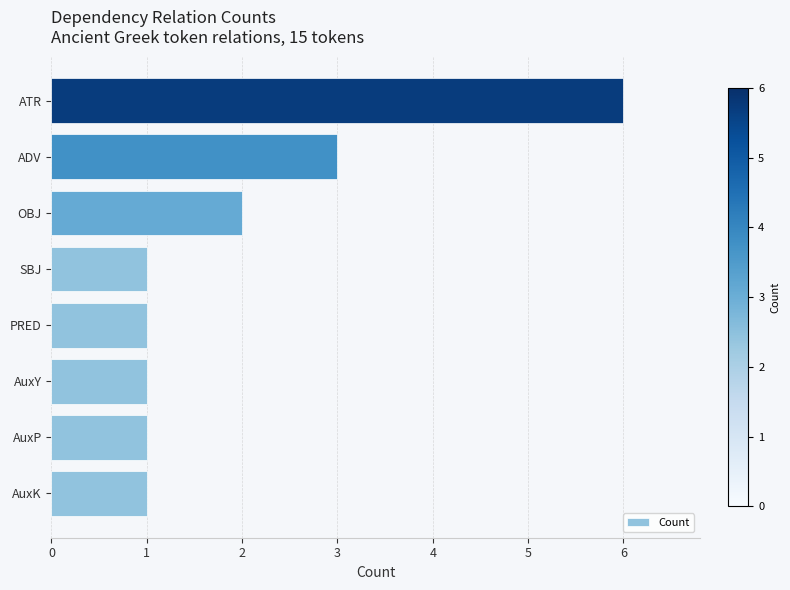

Which label corresponds to the largest value in the chart?

ATR